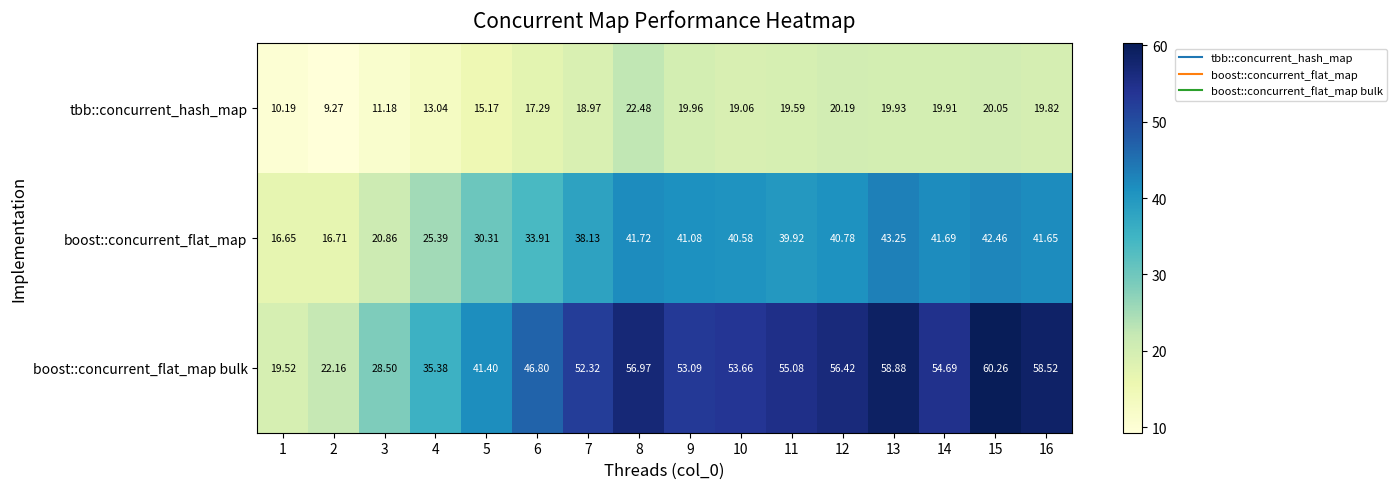

Between 7 and 10, which series saw the biggest shift?

boost::concurrent_flat_map